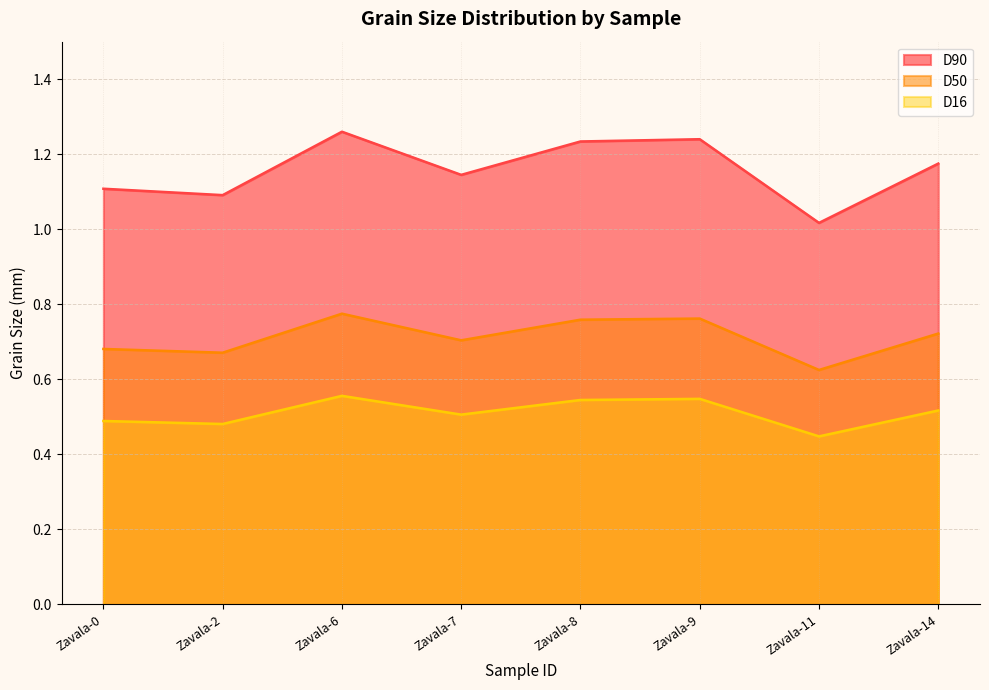

What is the difference between the maximum and minimum values in the D16 series?

0.1